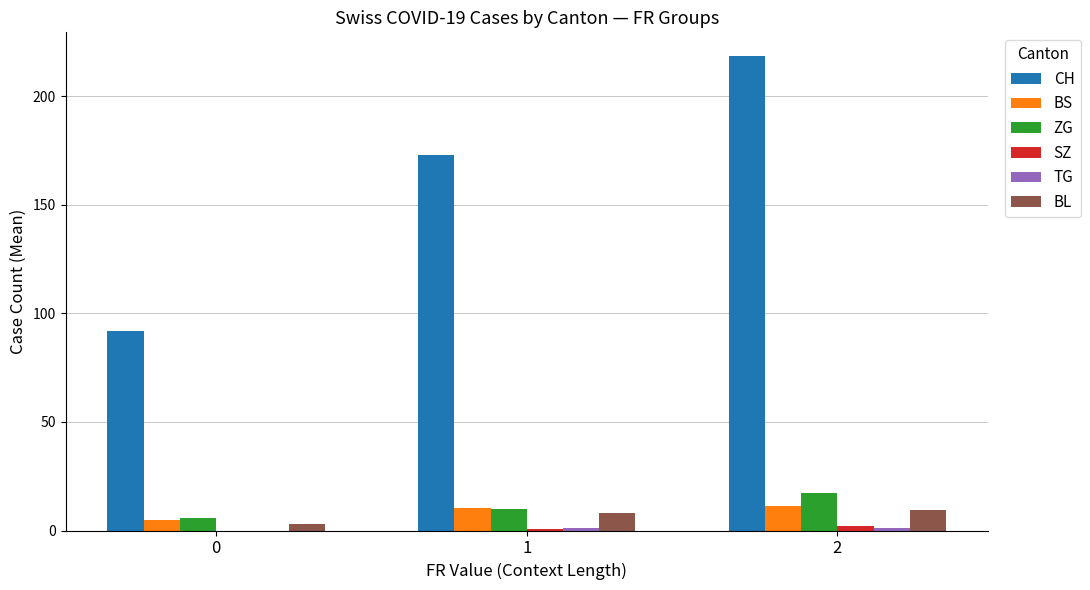

How many categories are shown in the chart?

3